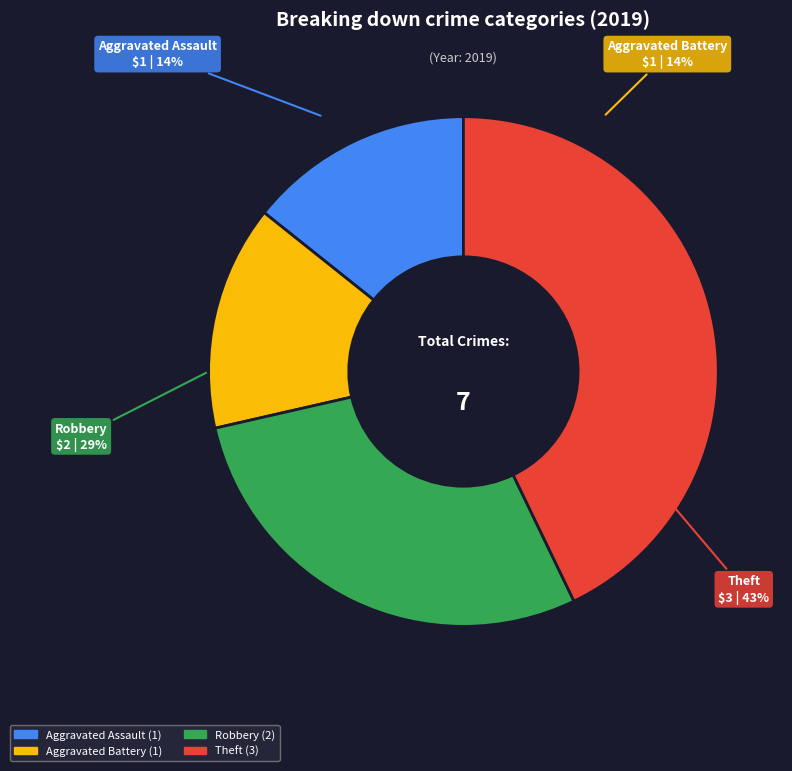

Is there any slice that represents more than half of the pie?

No